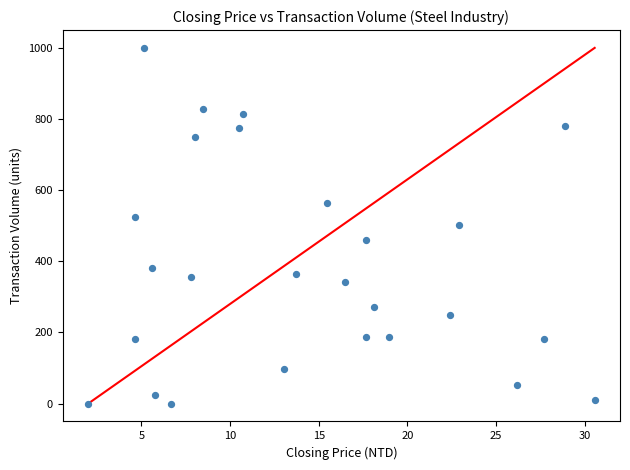

How many data points are displayed?

26